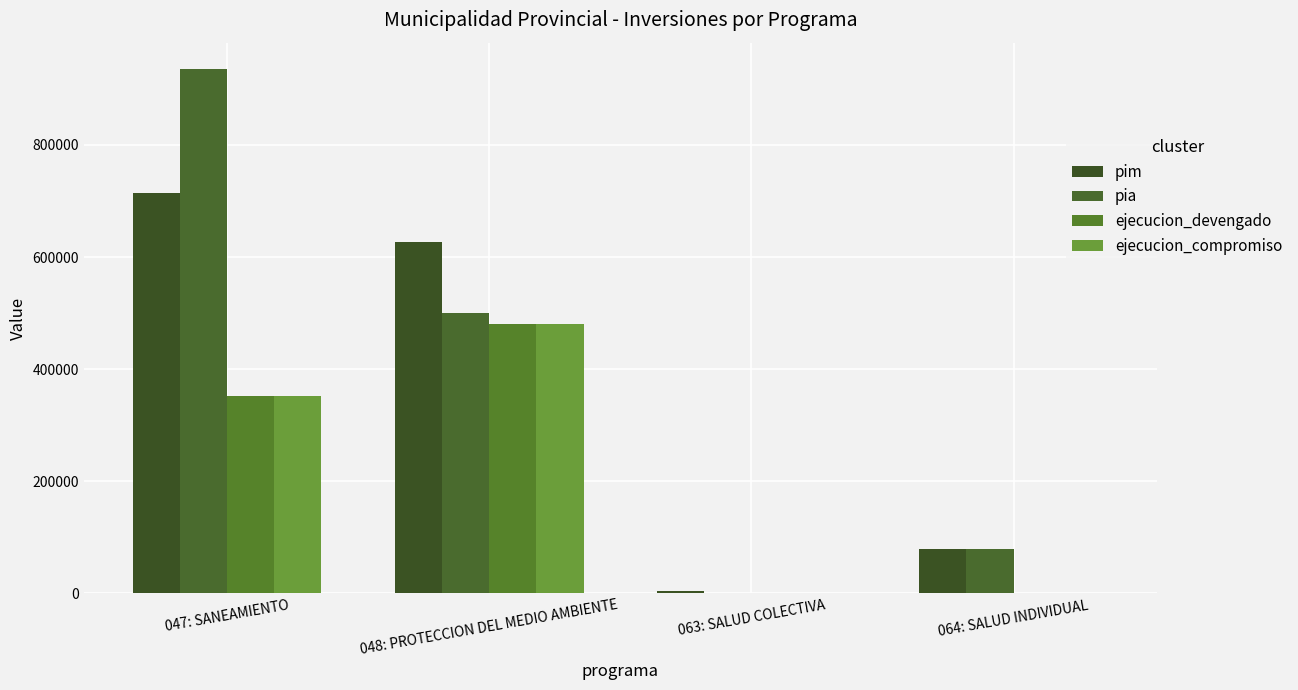

Is the value of pim at 064: SALUD INDIVIDUAL greater than the value of ejecucion_compromiso at 064: SALUD INDIVIDUAL?

Yes